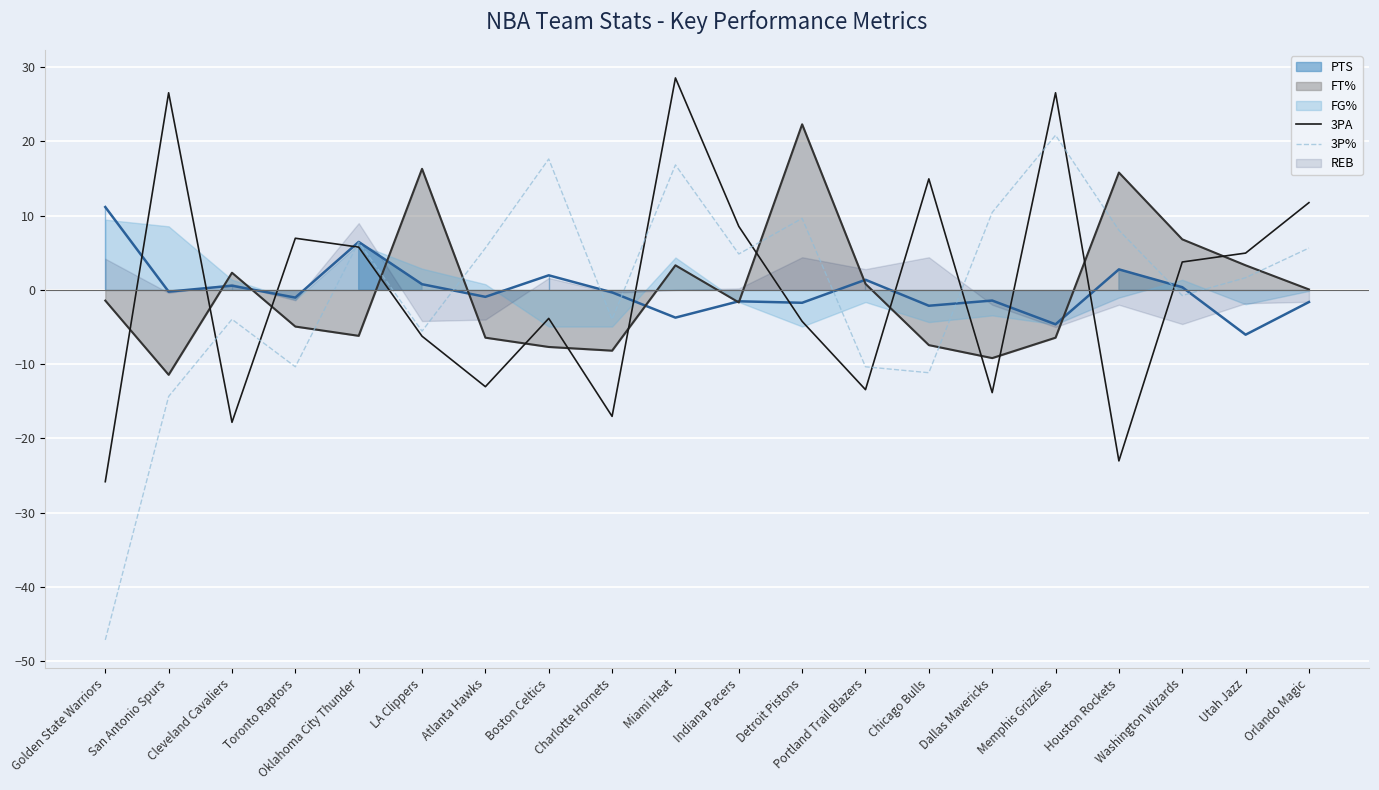

What is the value of the 3PA point at the 20th from the left?

11.8